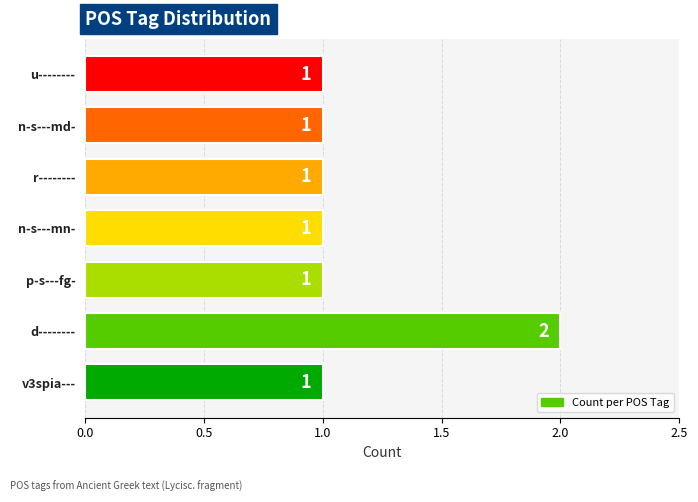

What is the sum of all values?

8